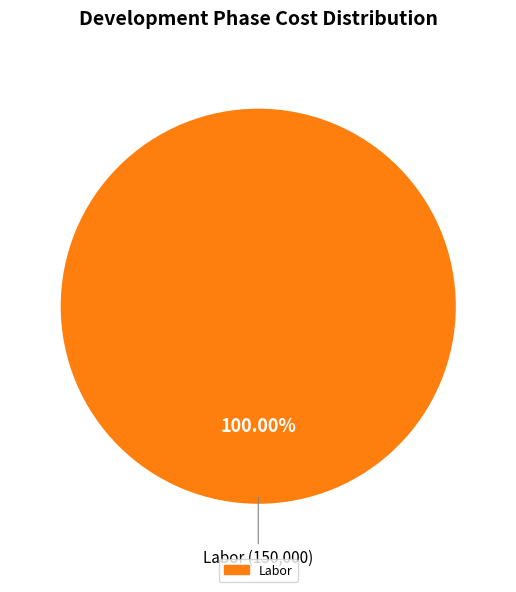

Is there a majority slice in this chart?

Yes